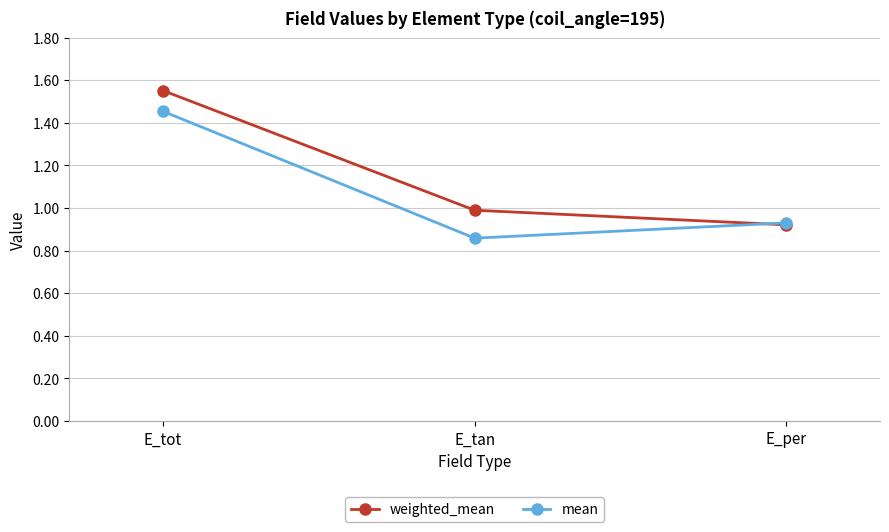

What is the difference between the mean values at E_per and E_tan?

0.1